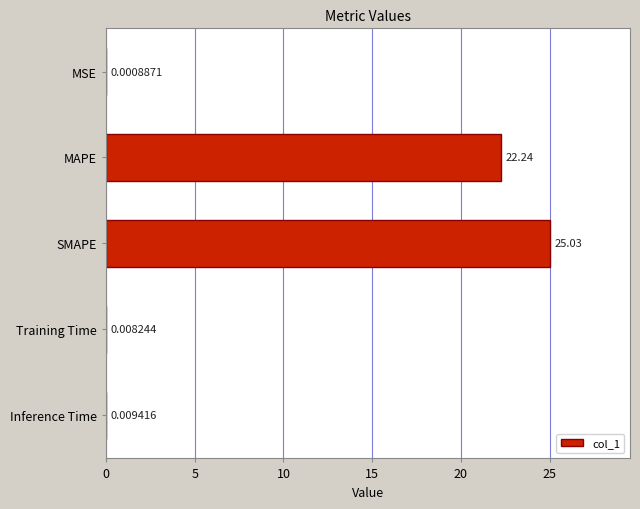

Where is the data nearest to the value 12?

MAPE